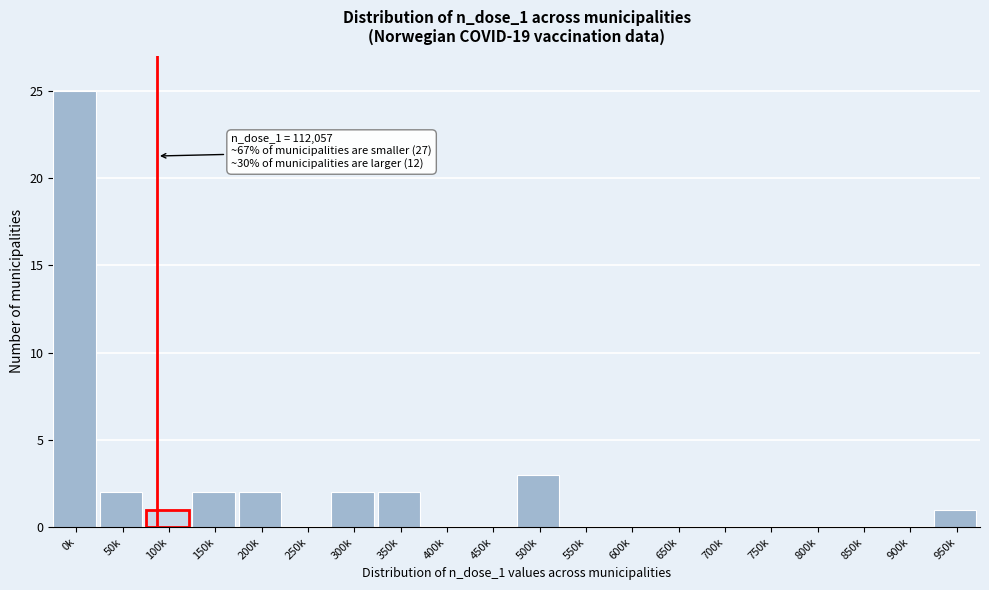

Reading right to left, transcribe all the data shown in this chart.

950k=1	900k=0	850k=0	800k=0	750k=0	700k=0	650k=0	600k=0	550k=0	500k=3	450k=0	400k=0	350k=2	300k=2	250k=0	200k=2	150k=2	100k=1	50k=2	0k=25